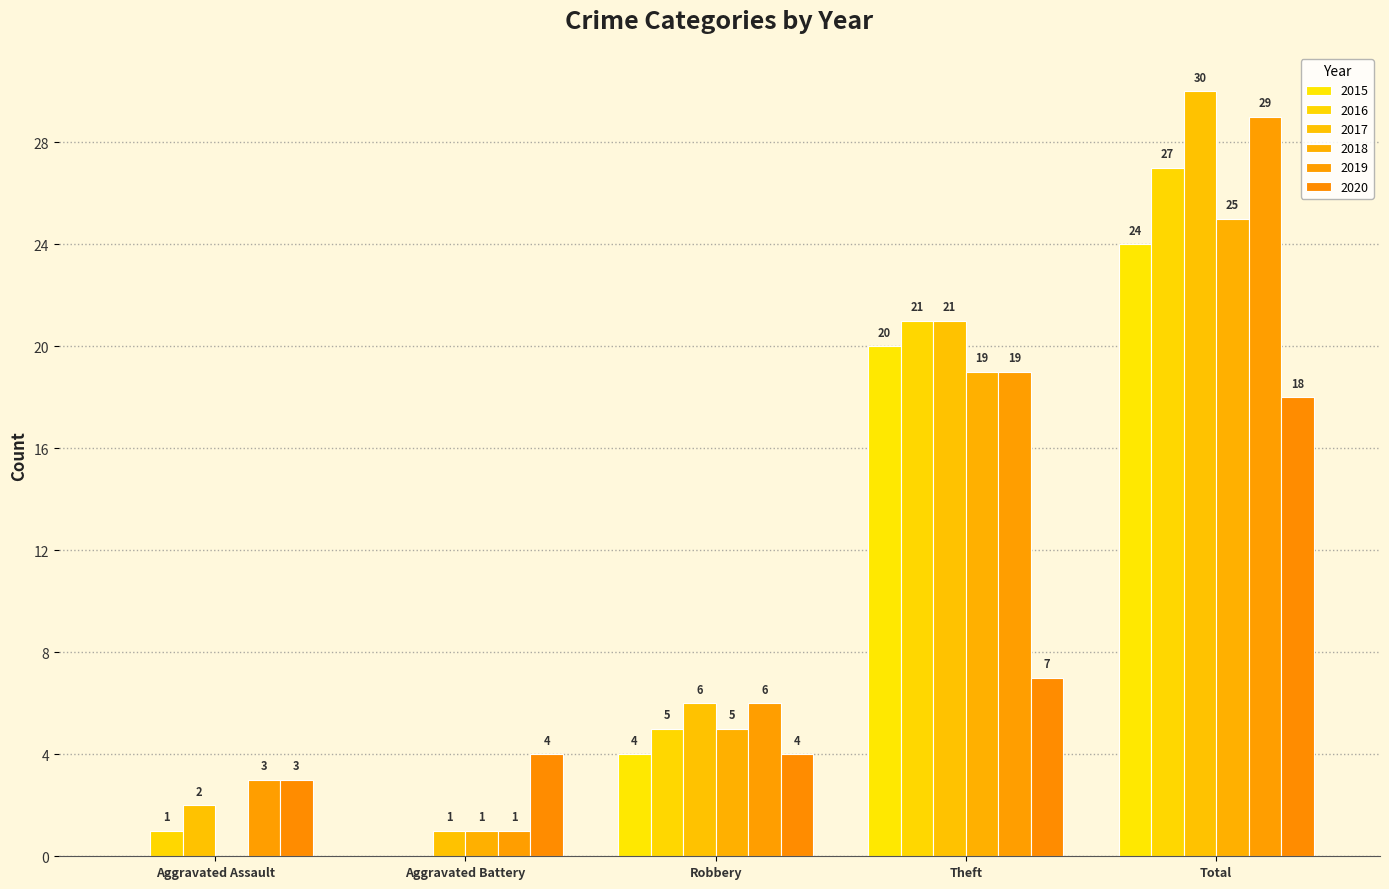

List the series in order of their peak value, highest first.

2017, 2019, 2016, 2018, 2015, 2020